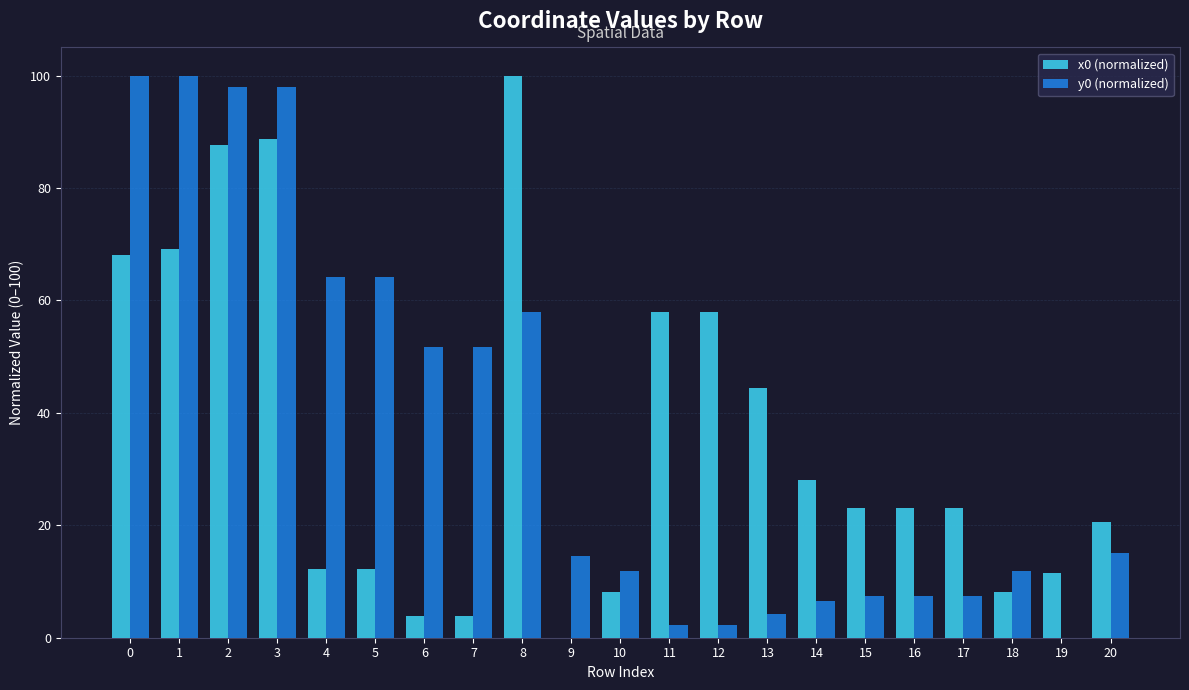

What is the total value across all series at 18?

20.0